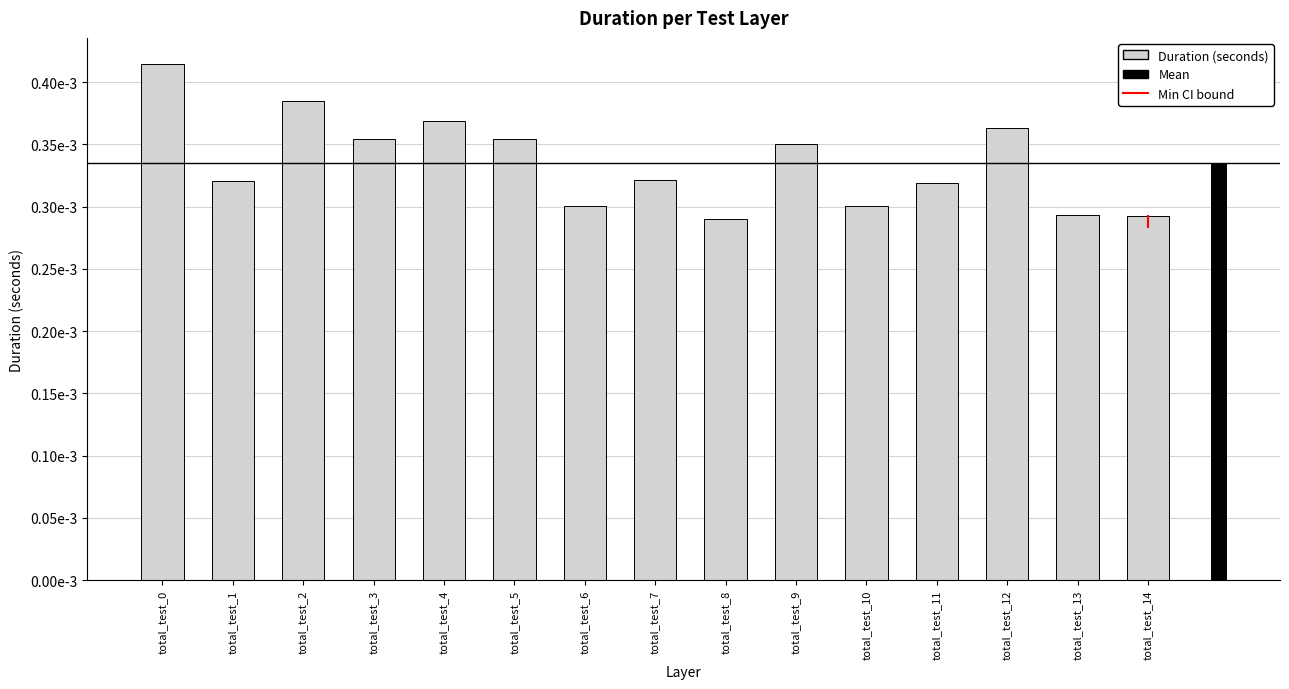

List the labels in order of value, smallest first.

total_test_8, total_test_14, total_test_13, total_test_10, total_test_6, total_test_11, total_test_1, total_test_7, total_test_9, total_test_3, total_test_5, total_test_12, total_test_4, total_test_2, total_test_0